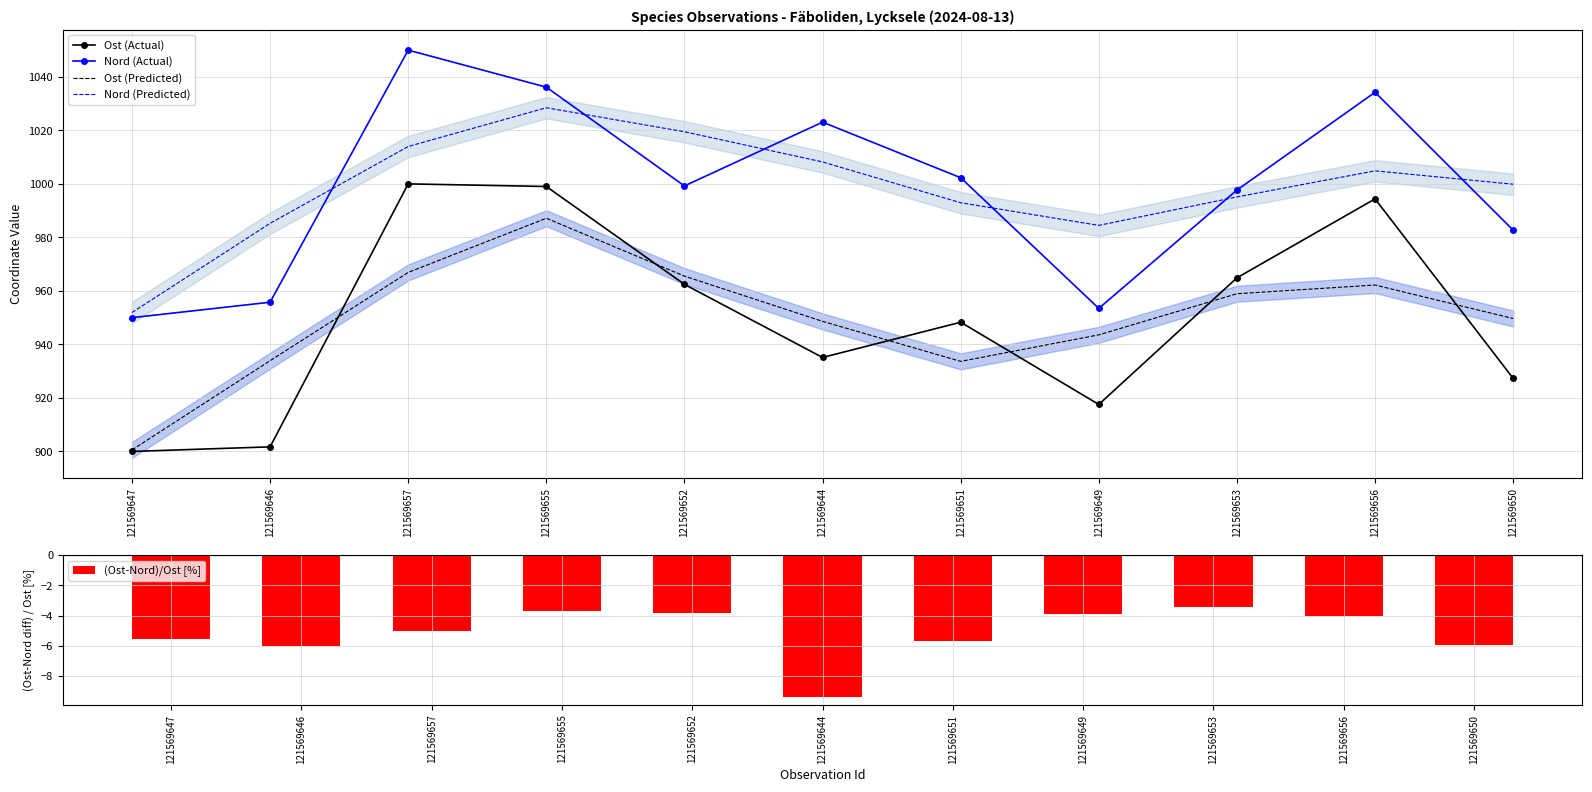

Rank the series at 121569647 from lowest to highest value.

(Ost-Nord)/Ost [%], Ost (Actual), Ost (Predicted), Nord (Actual), Nord (Predicted)